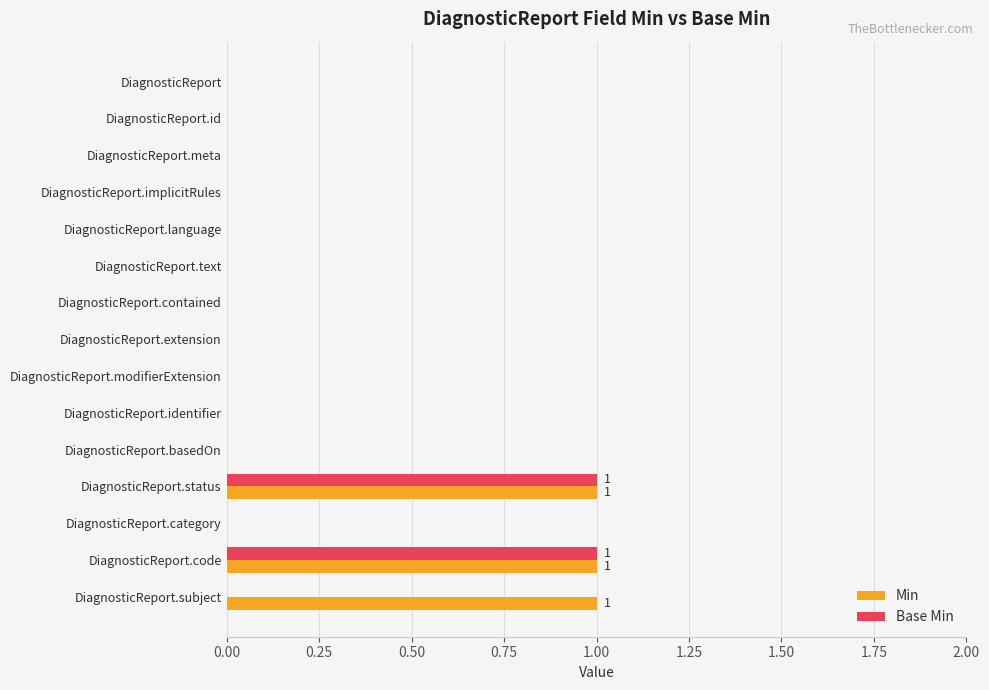

True or false: Base Min has a value of 1 at DiagnosticReport.text.

False